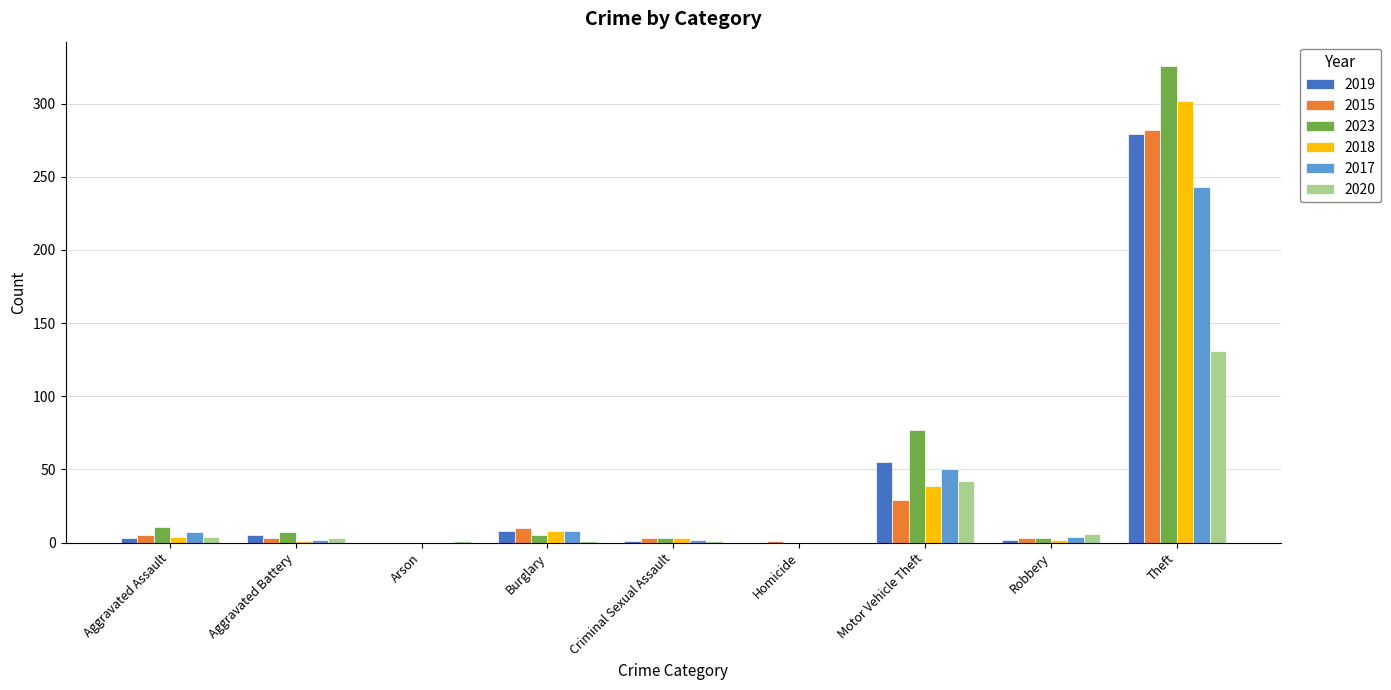

Count the number of categories in the chart.

9